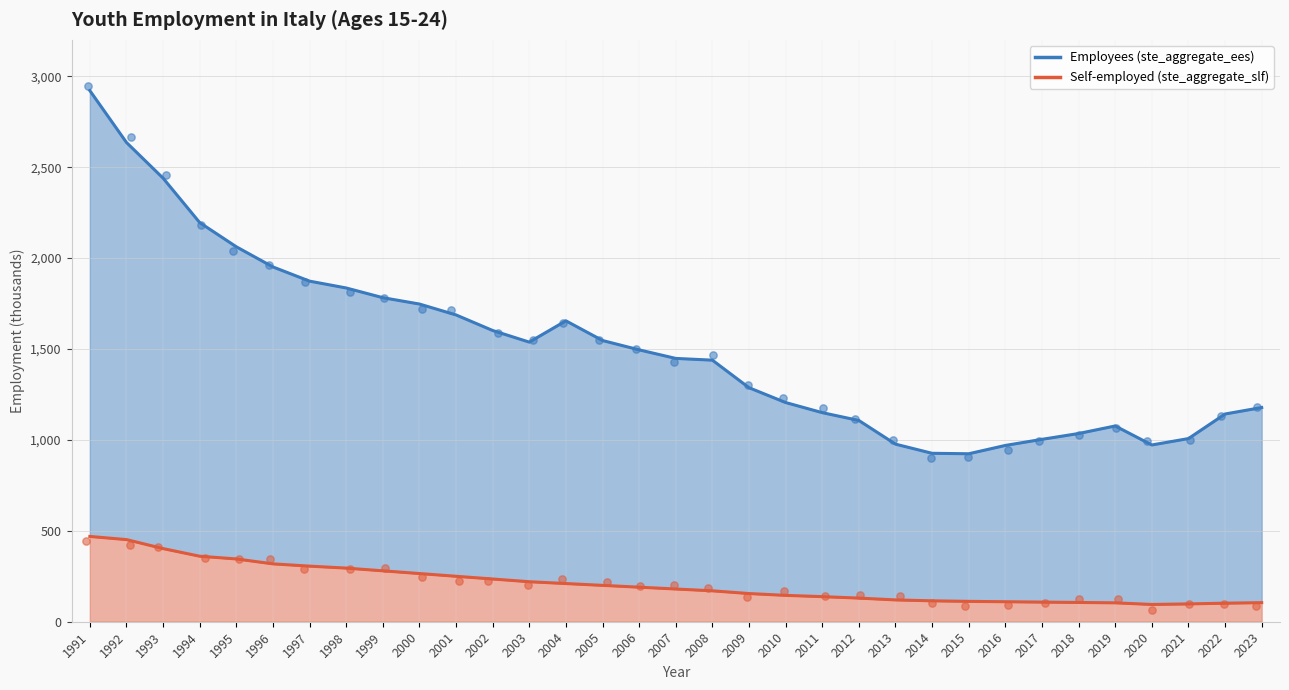

Which series has the widest spread of Y values?

ste_aggregate_ees (line)